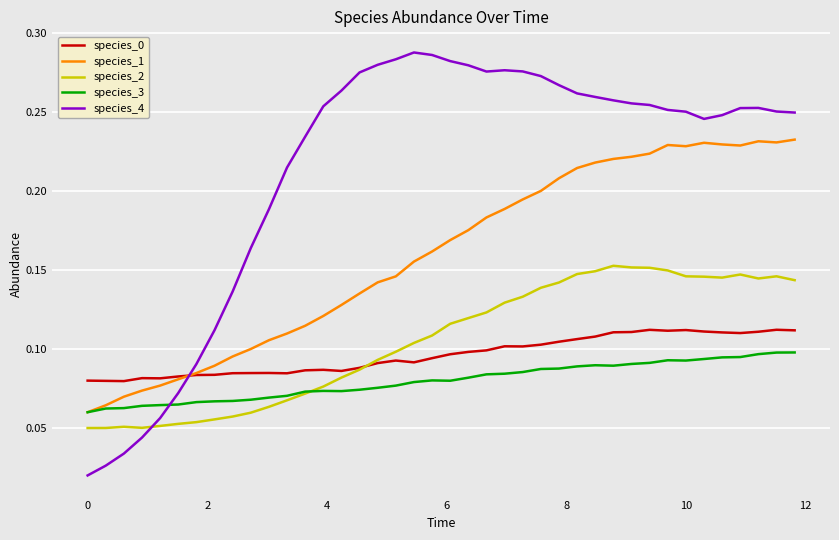

How many species_2 values are between 0 and 1?

40